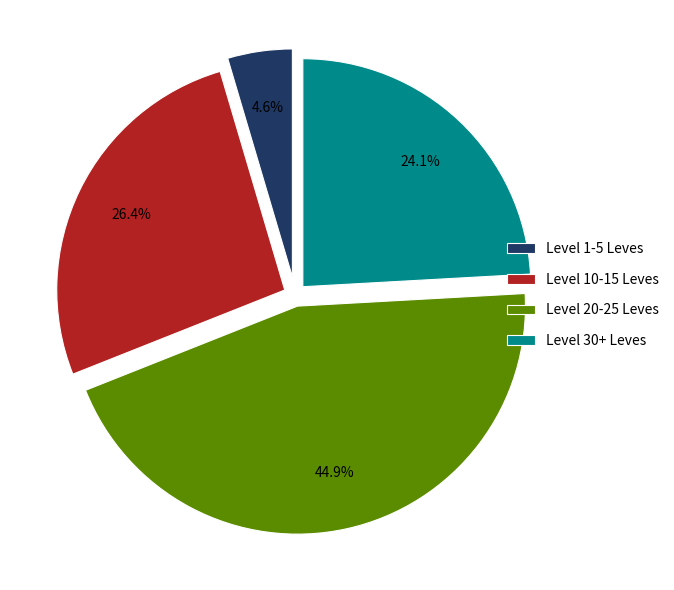

What is the ratio of the value at Level 10-15 Leves to the value at Level 30+ Leves?

1.1